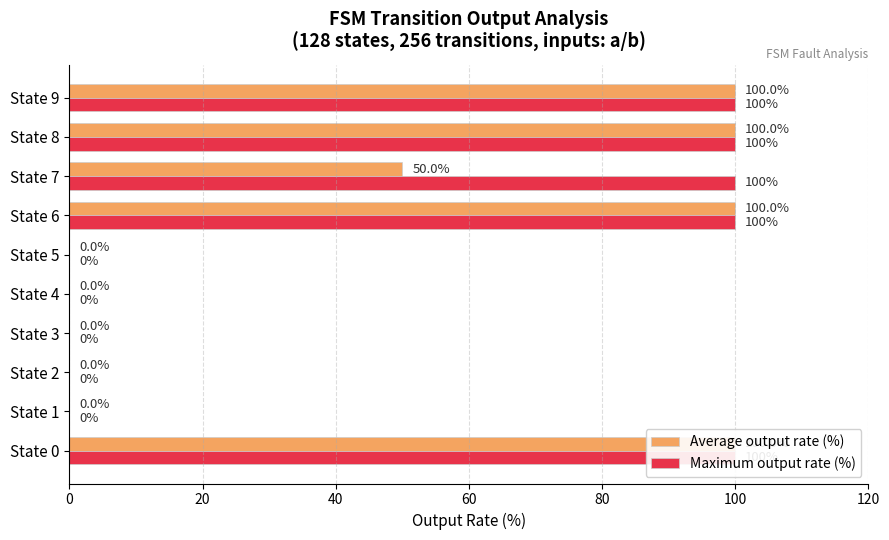

What value does the Maximum output rate (%) series have at State 7, to the nearest 50?

100